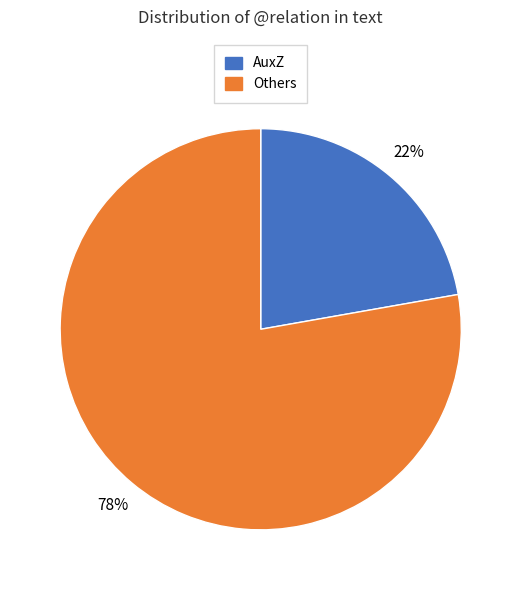

Is there any slice that represents more than half of the pie?

Yes